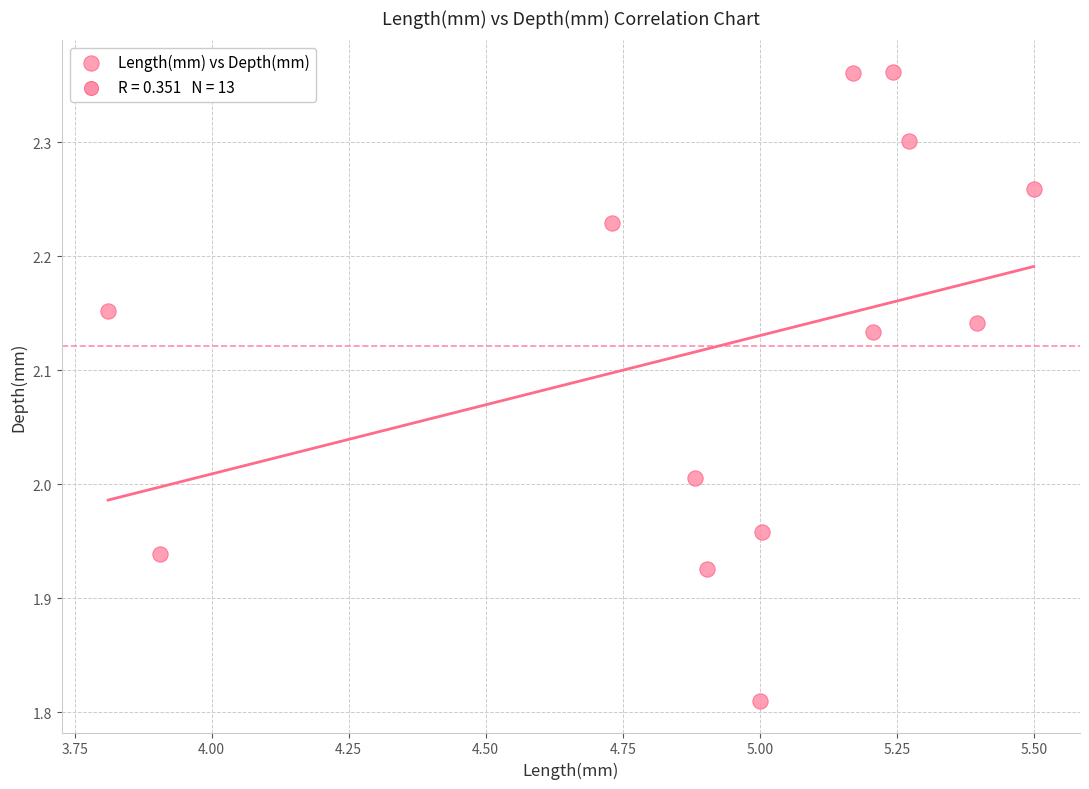

What is the range of X values (max minus min)?

1.7